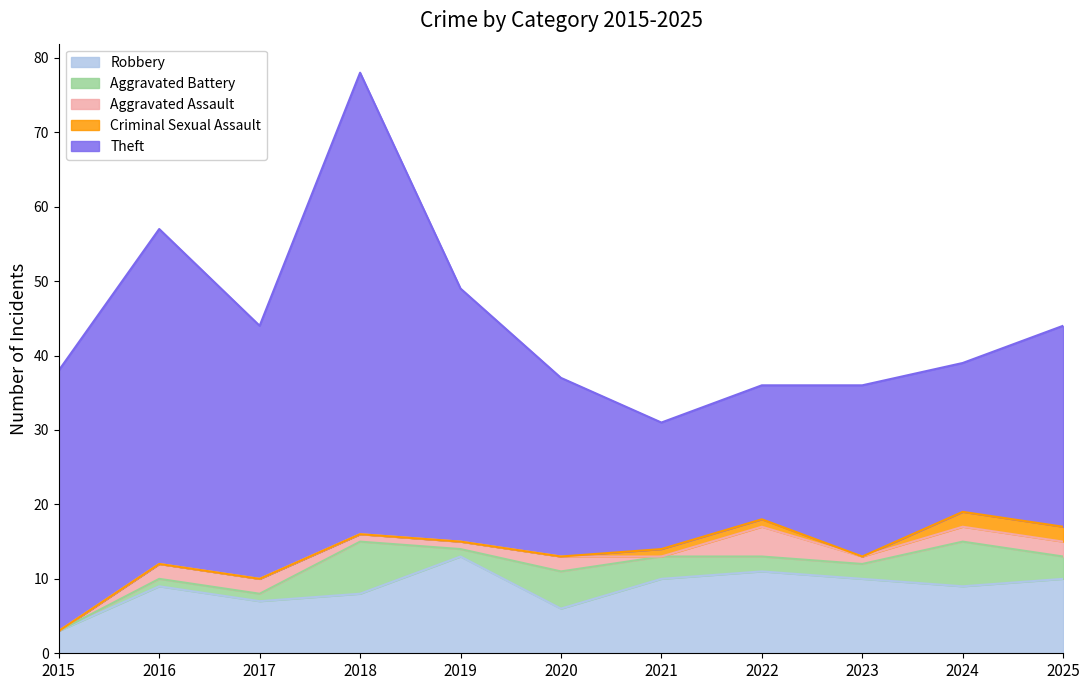

How many categories are shown in the chart?

11